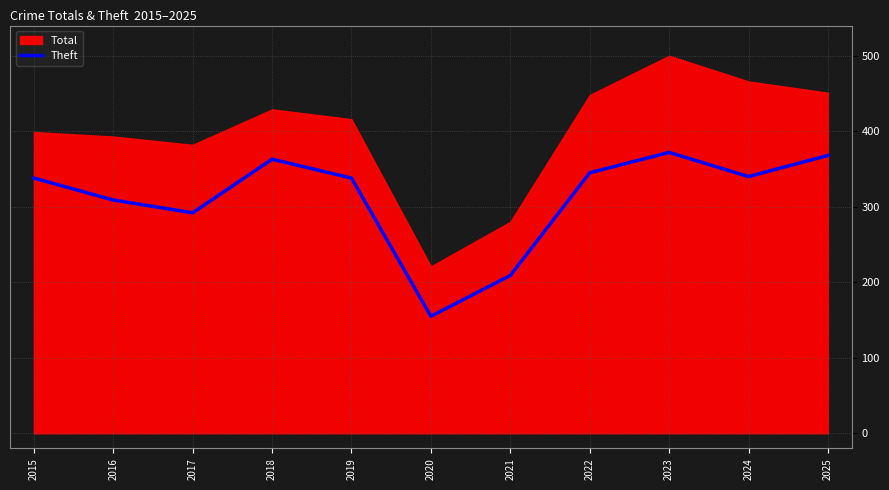

The value of Theft at 2021 is 360. True or false?

False